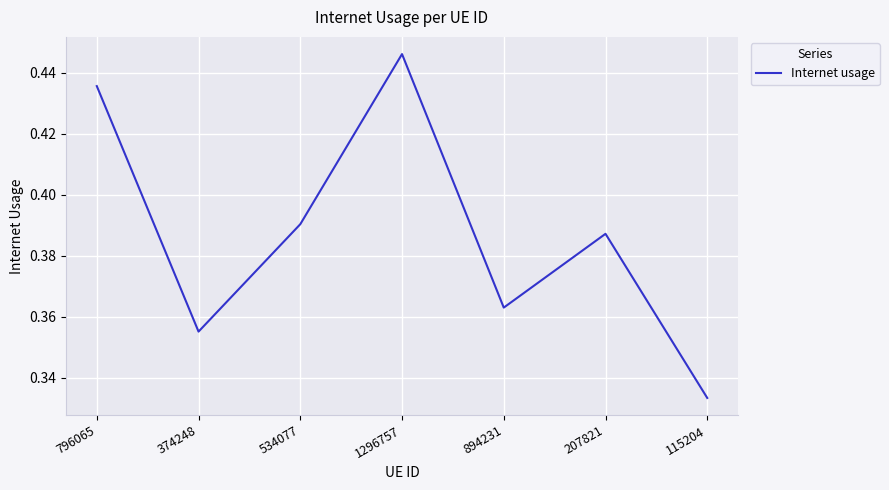

What position from the left is 796065?

1